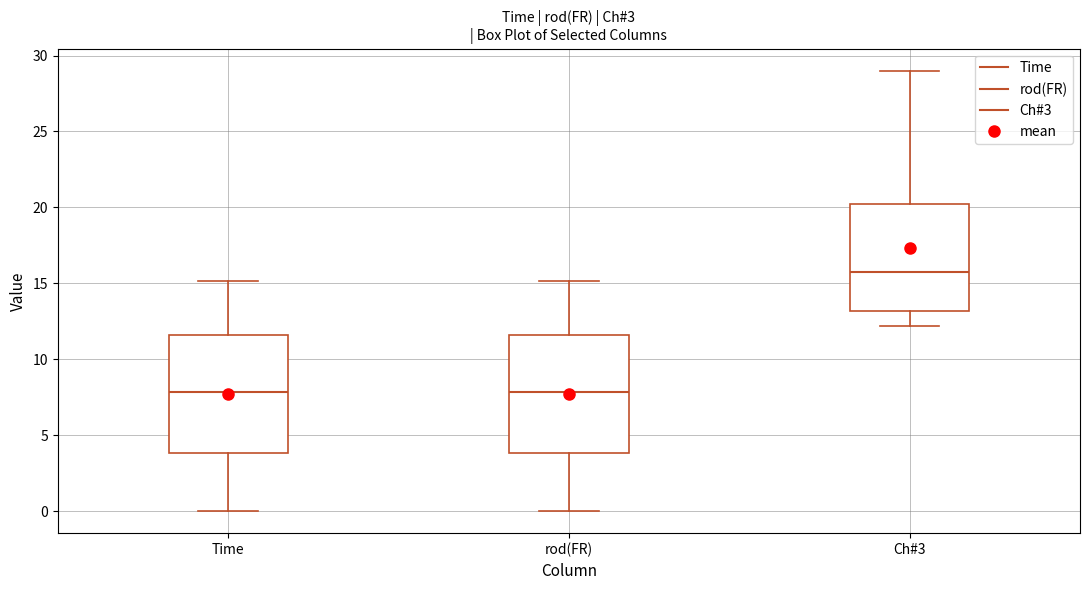

Which box has the highest median line?

Ch#3